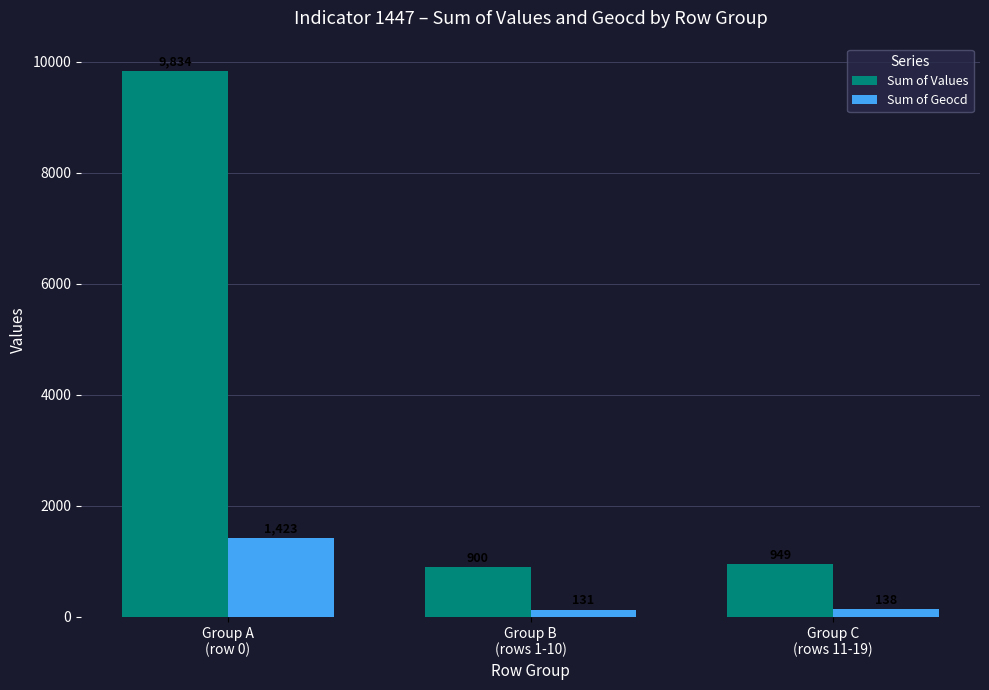

Reading left to right, list all the values displayed in this chart.

Sum of Values: 9834	900	949
Sum of Geocd: 1423	131	138